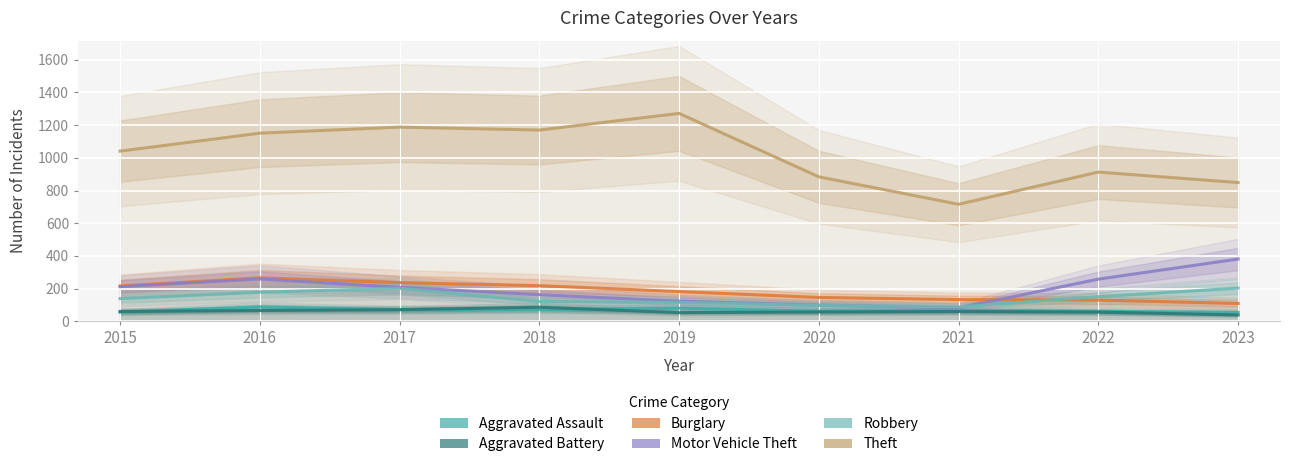

Reading right to left, transcribe all the data shown in this chart.

Aggravated Assault: 2023=55	2022=61	2021=66	2020=62	2019=80	2018=72	2017=72	2016=88	2015=56
Aggravated Battery: 2023=39	2022=56	2021=60	2020=57	2019=53	2018=86	2017=71	2016=66	2015=60
Burglary: 2023=109	2022=130	2021=133	2020=146	2019=182	2018=218	2017=237	2016=266	2015=216
Motor Vehicle Theft: 2023=381	2022=258	2021=82	2020=99	2019=123	2018=163	2017=208	2016=259	2015=212
Robbery: 2023=203	2022=151	2021=88	2020=97	2019=116	2018=121	2017=202	2016=178	2015=139
Theft: 2023=849	2022=913	2021=716	2020=884	2019=1272	2018=1170	2017=1188	2016=1151	2015=1041